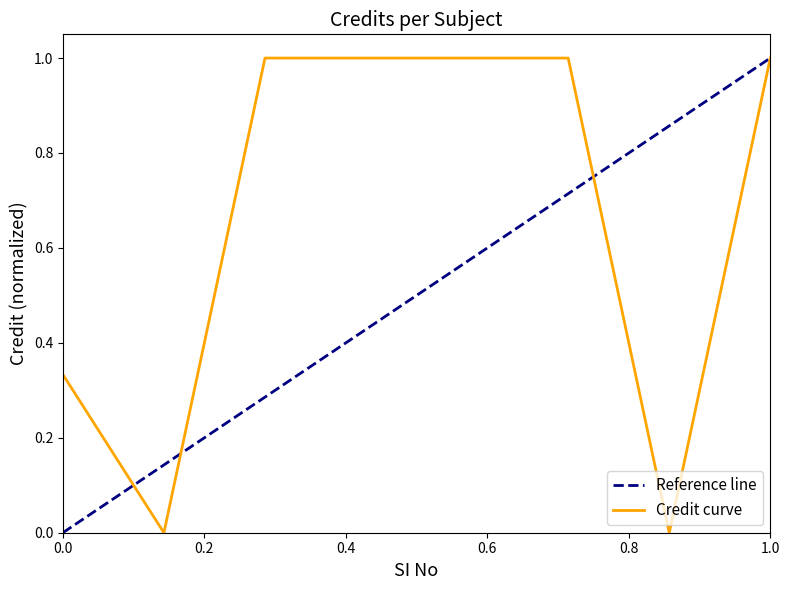

Which series has the largest total across all categories?

Credit curve